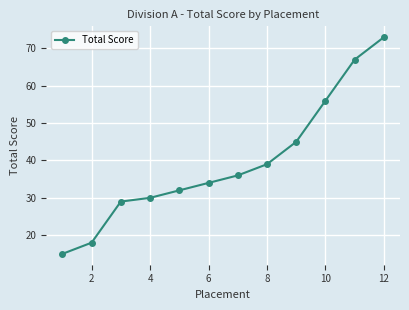

What is the sum of all values?

474